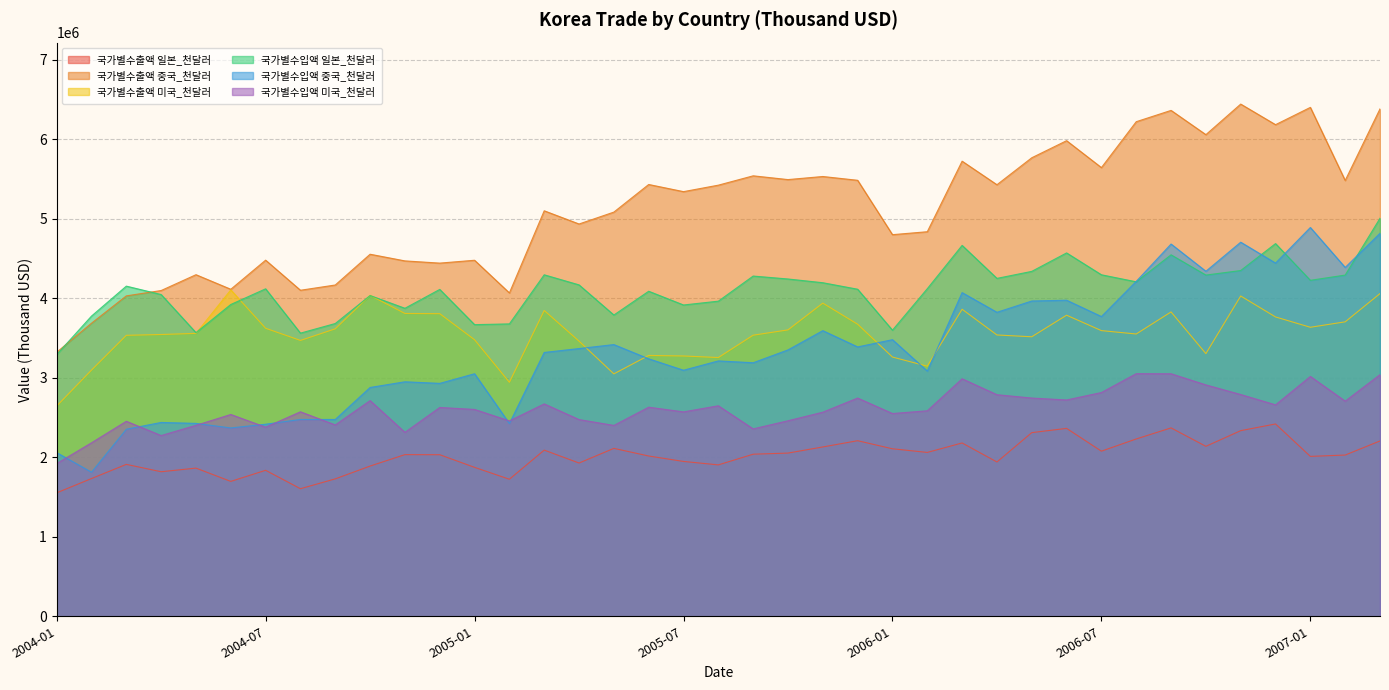

What value does the 국가별수출액 미국_천달러 series have at 2006-10, to the nearest 10?

3304220